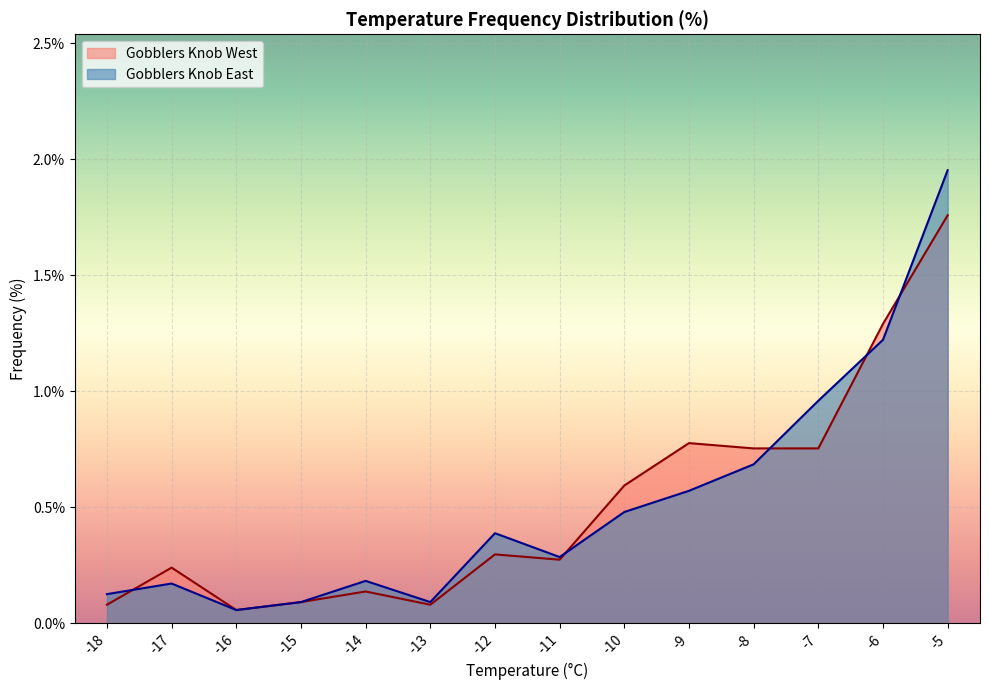

Which series has the largest range (max minus min)?

Gobblers Knob East